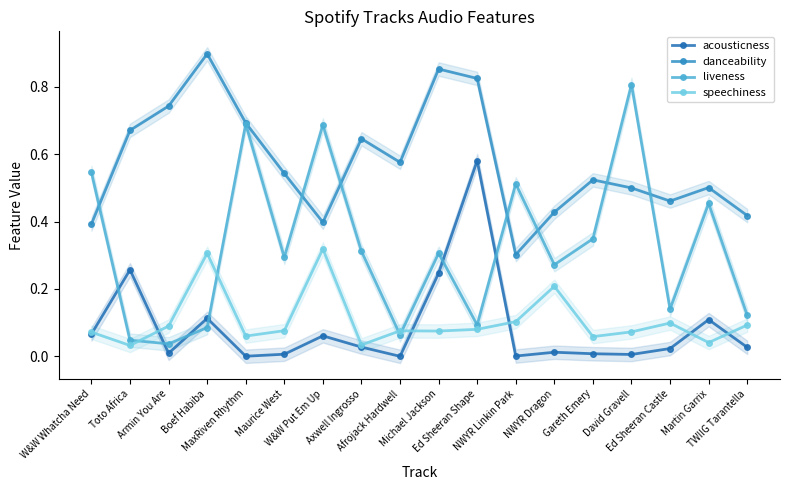

Which category has the lowest value in the danceability series?

NWYR Linkin Park